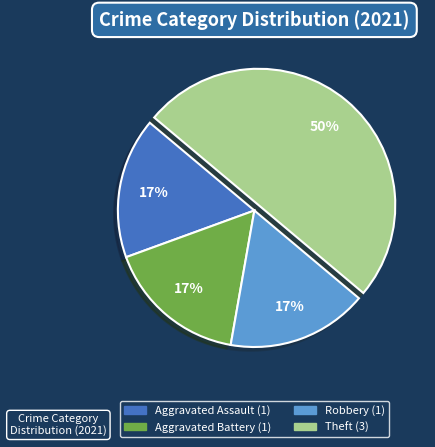

Count the number of slices in the pie.

4